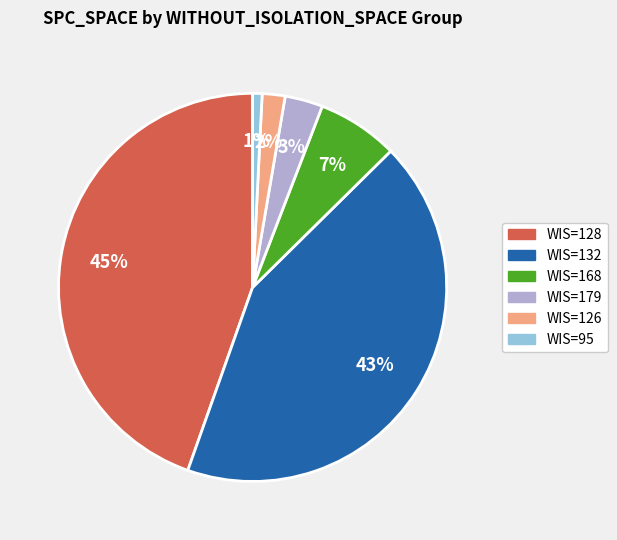

To the nearest percent, what is the difference between the largest and smallest slice percentages?

44%